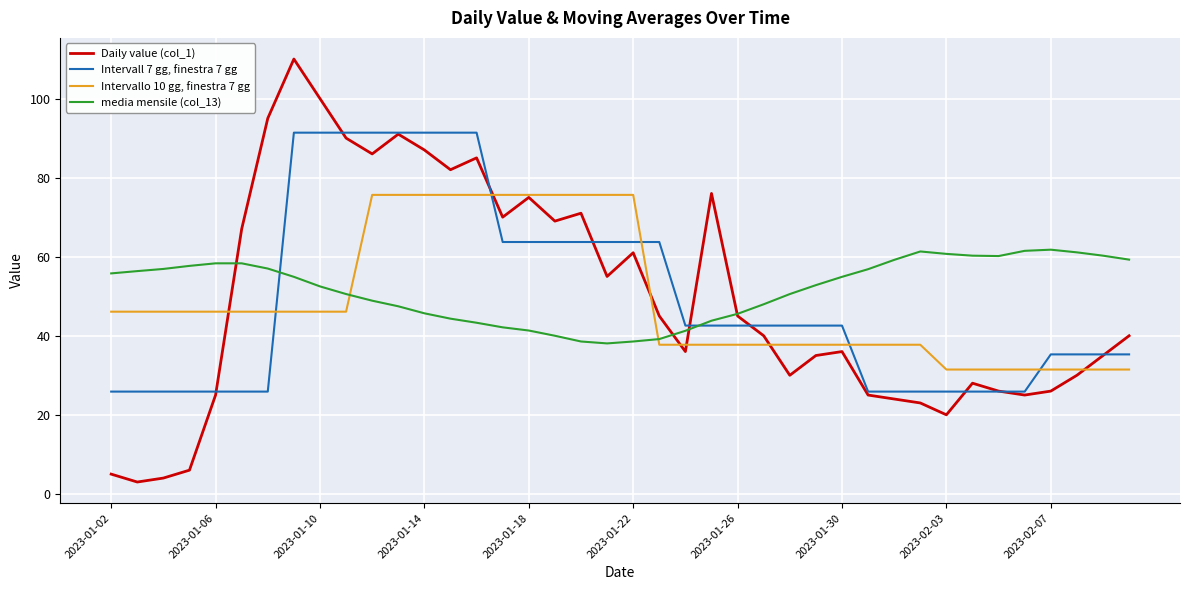

What are all the series names shown in the legend?

Daily value (col_1), Intervall 7 gg, finestra 7 gg, Intervallo 10 gg, finestra 7 gg, media mensile (col_13)